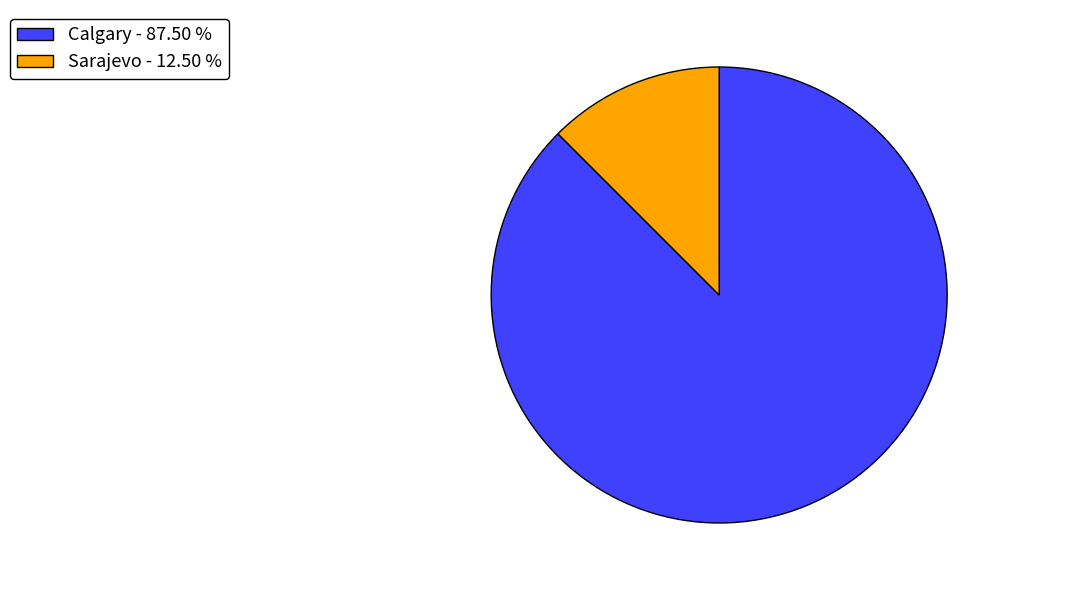

Does any single category account for the majority?

Yes